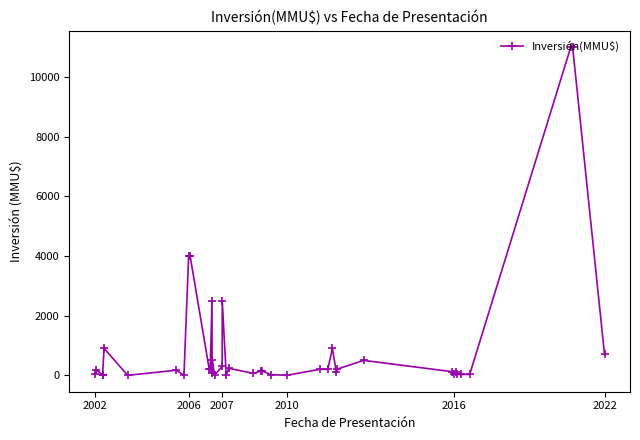

What is the maximum value shown in the chart?

11000